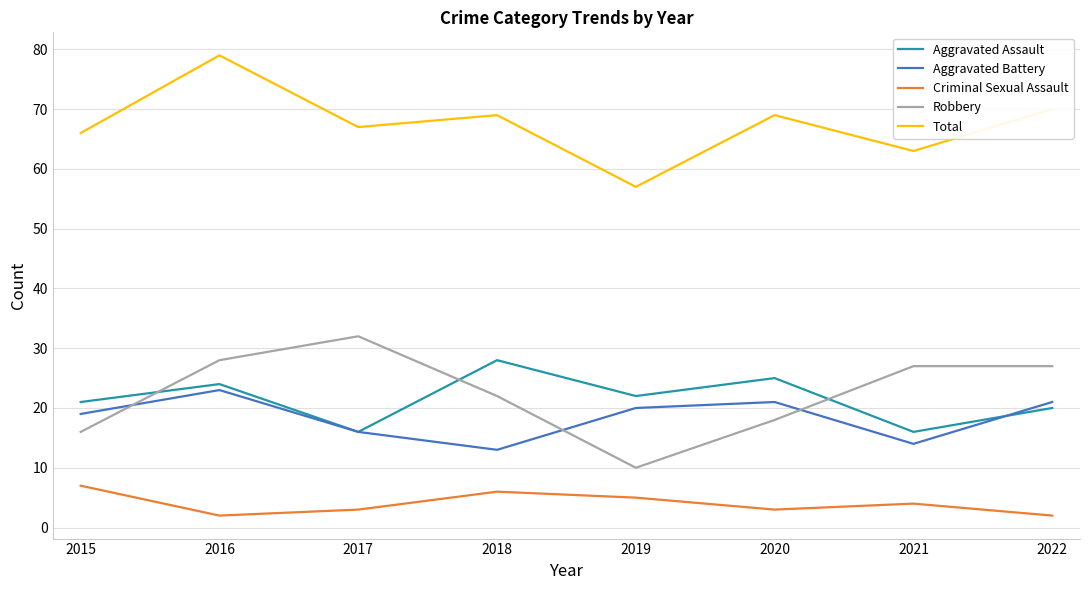

Reading left to right, what are all the values shown in this chart?

Aggravated Assault: 21	24	16	28	22	25	16	20
Aggravated Battery: 19	23	16	13	20	21	14	21
Criminal Sexual Assault: 7	2	3	6	5	3	4	2
Robbery: 16	28	32	22	10	18	27	27
Total: 66	79	67	69	57	69	63	70